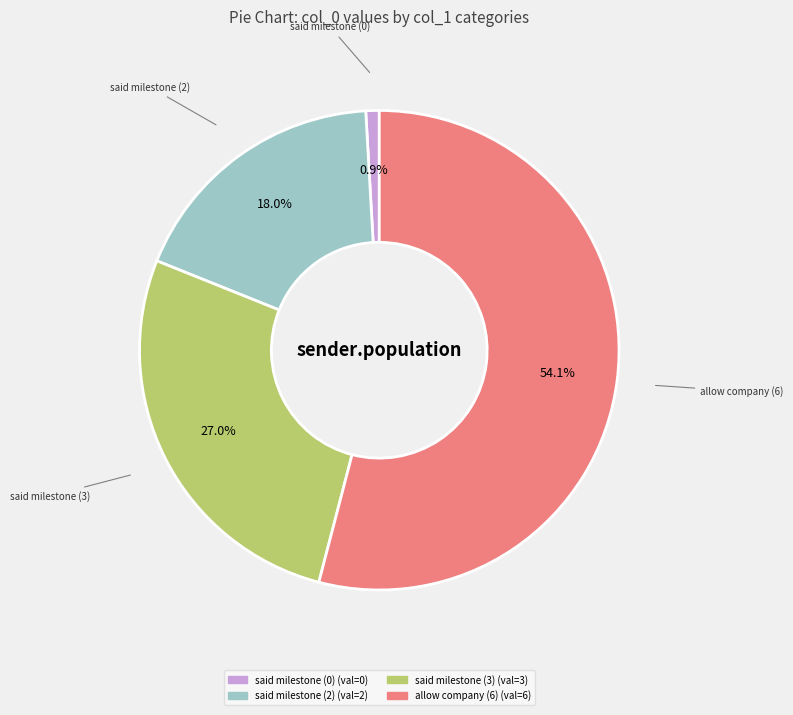

How many slices are in this pie chart?

4